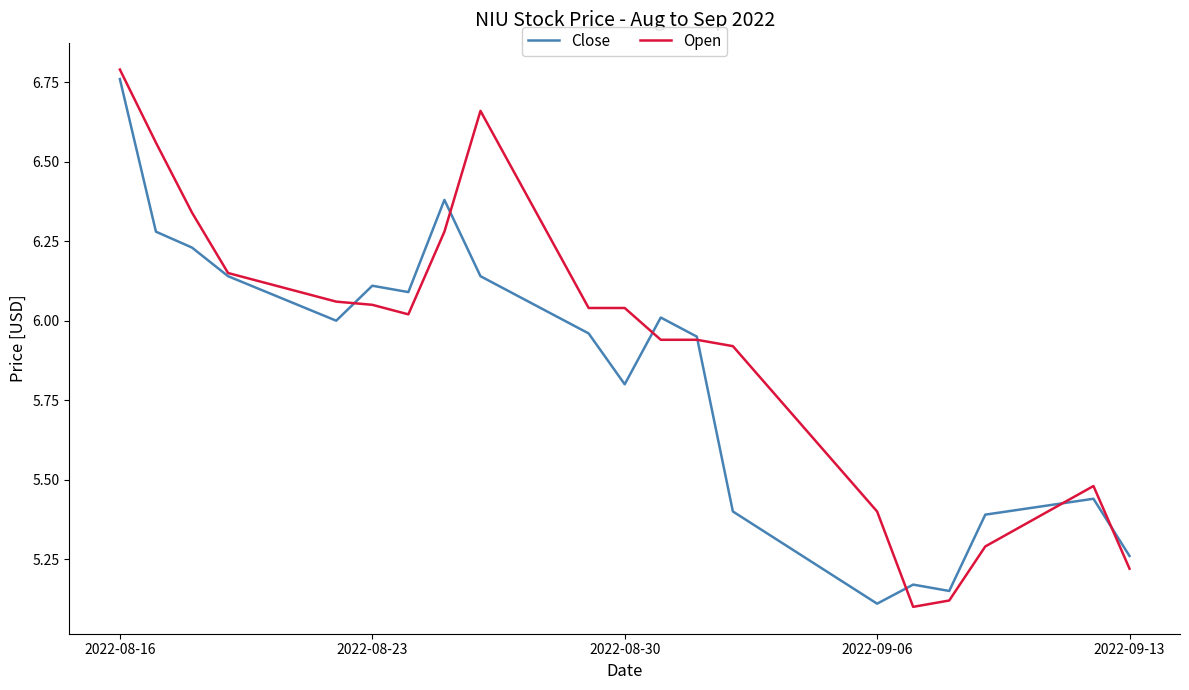

Which series has the largest total across all categories?

Open